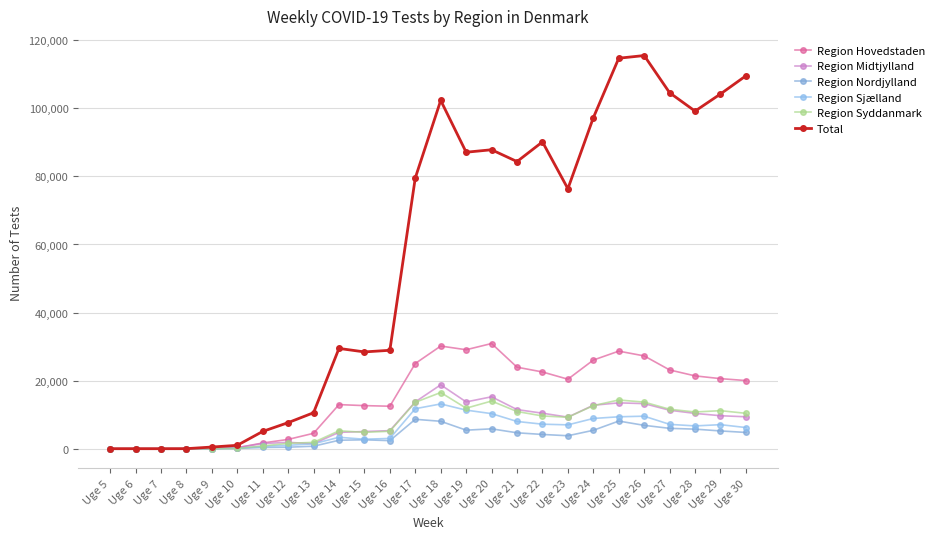

True or false: Total and Region Syddanmark cross at least once.

False